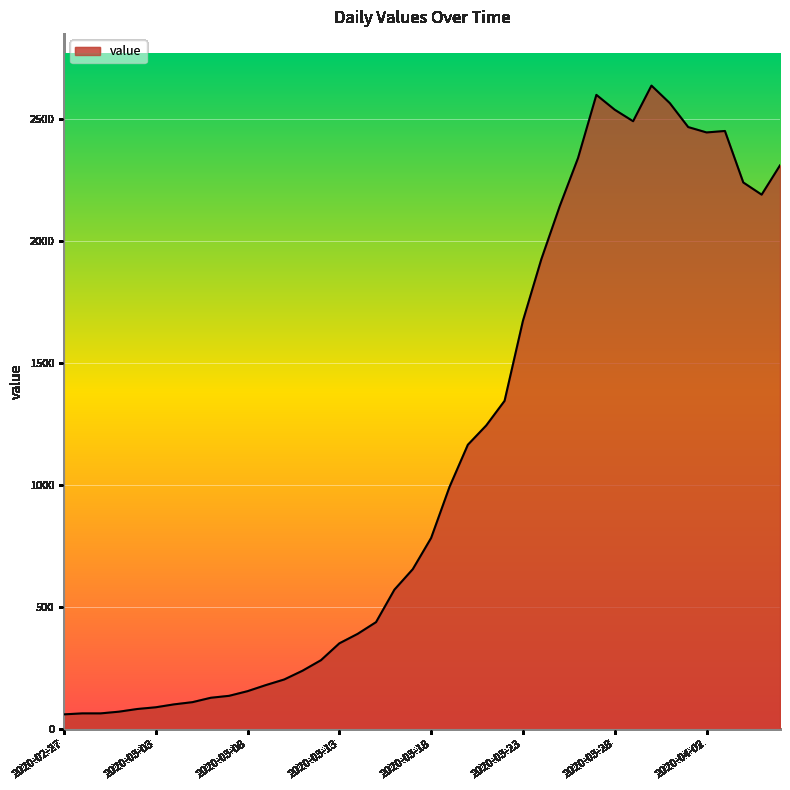

What is the smallest value displayed?

61